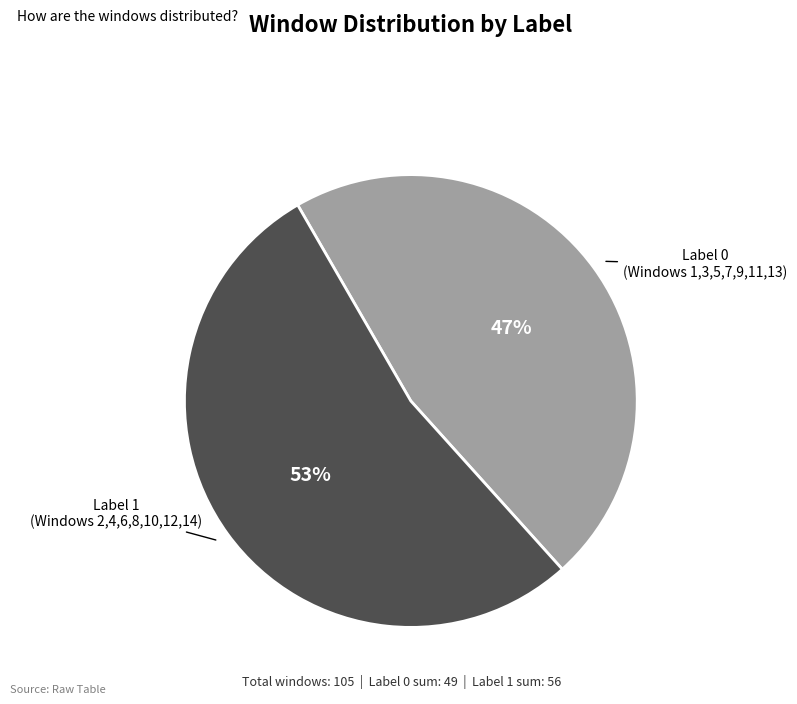

Is there a majority slice in this chart?

Yes